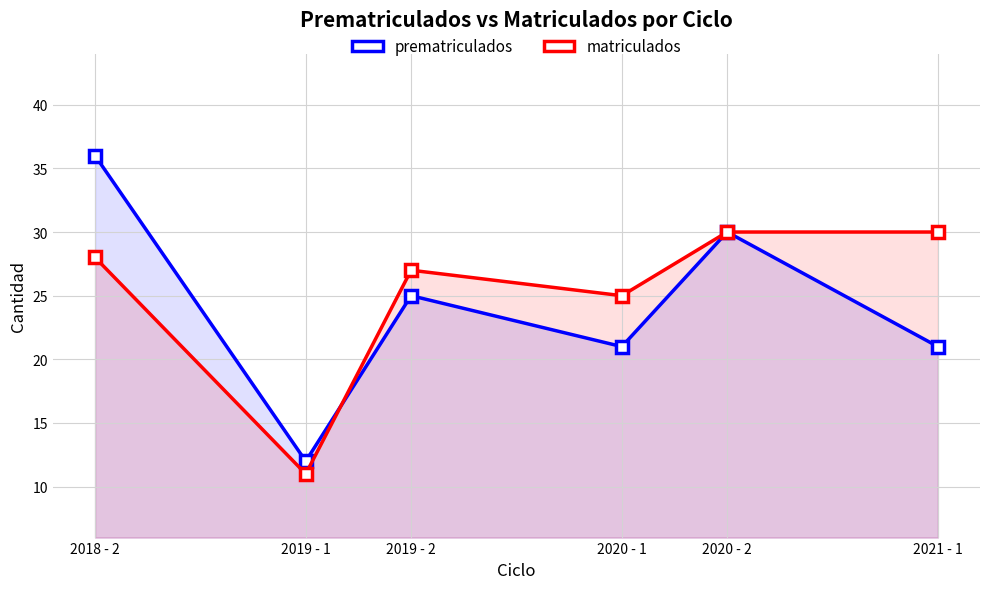

What is the difference between the second highest and minimum values in the prematriculados series?

18